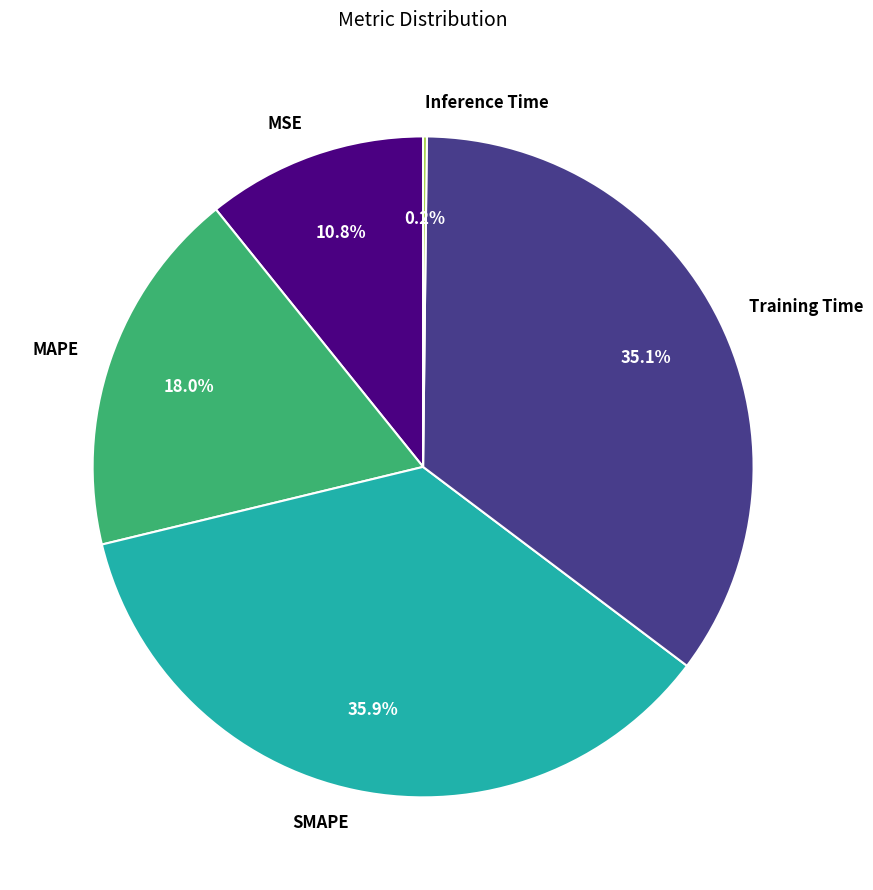

What percentage is NOT represented by Training Time?

64.9%